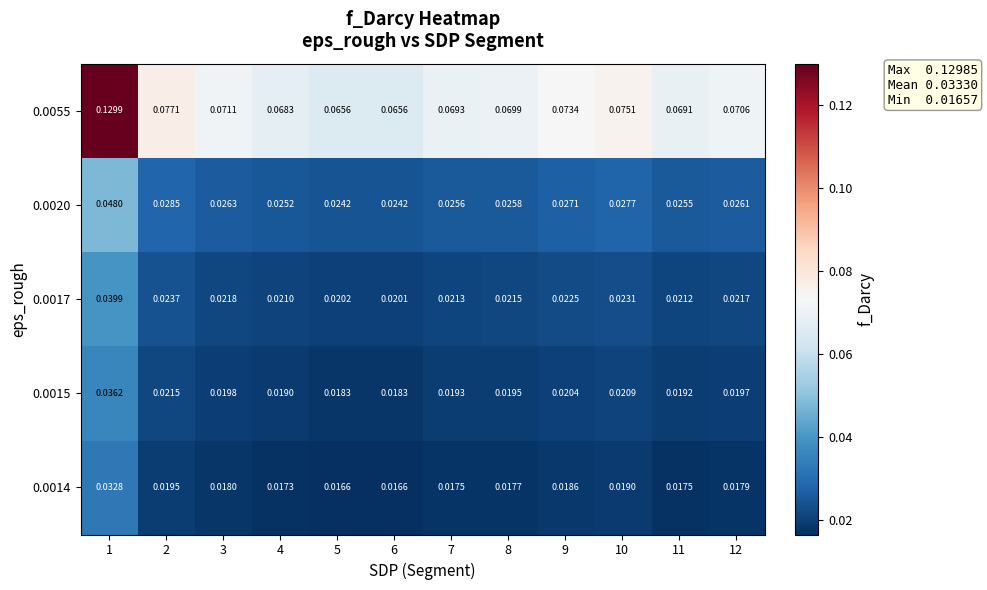

Is the value of 0.0020 at 11 greater than the value of 0.0015 at 4?

Yes